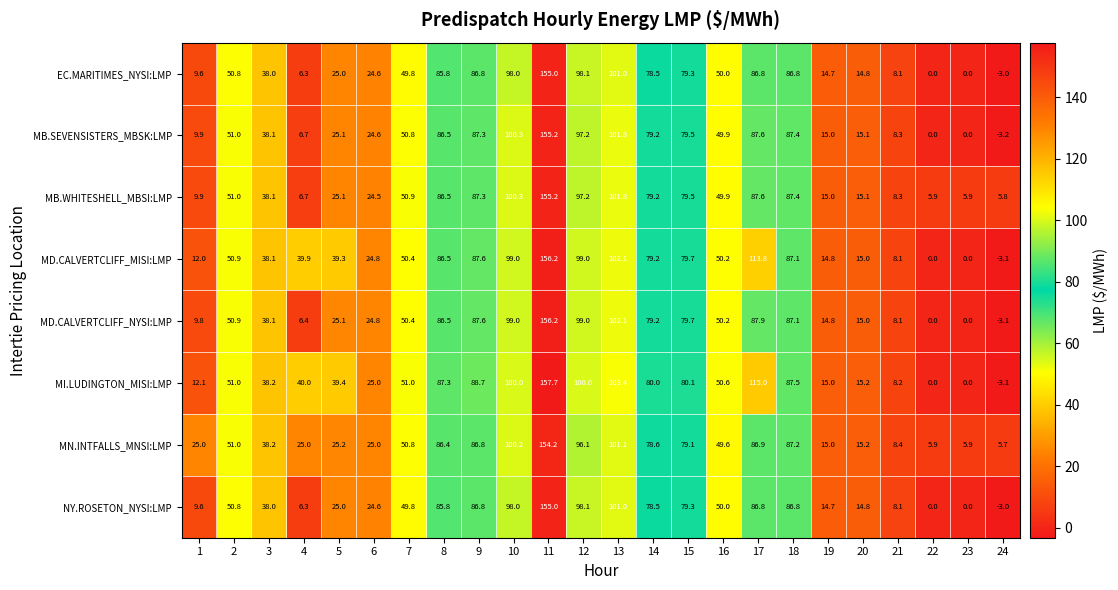

What is the maximum value shown in the chart?

157.7